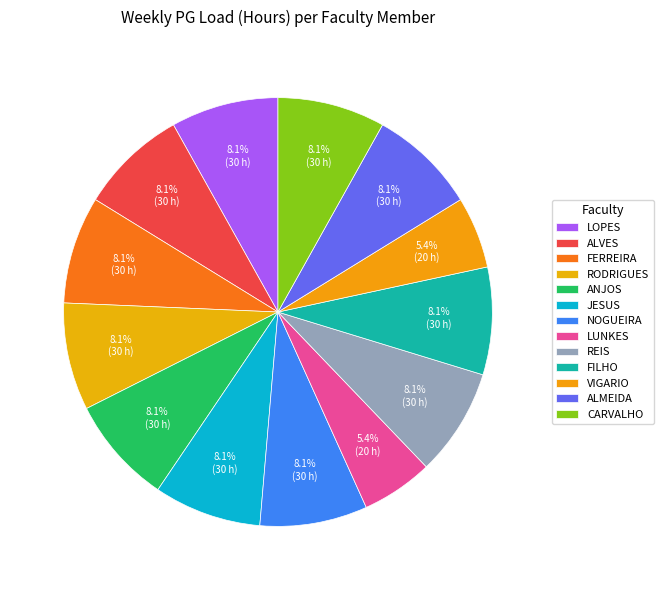

Count the number of slices in the pie.

13